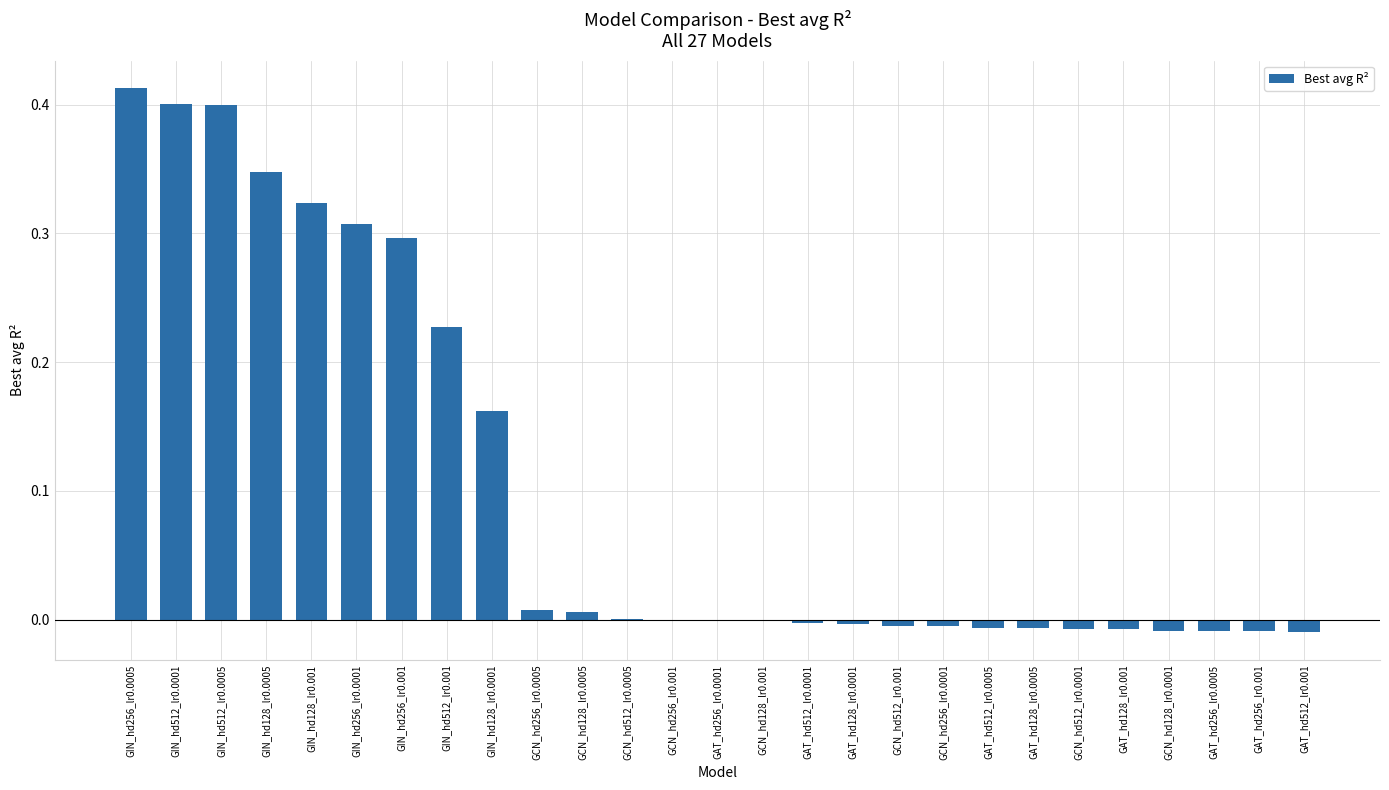

At which category does the chart reach its peak across all series?

GIN_hd256_lr0.0005